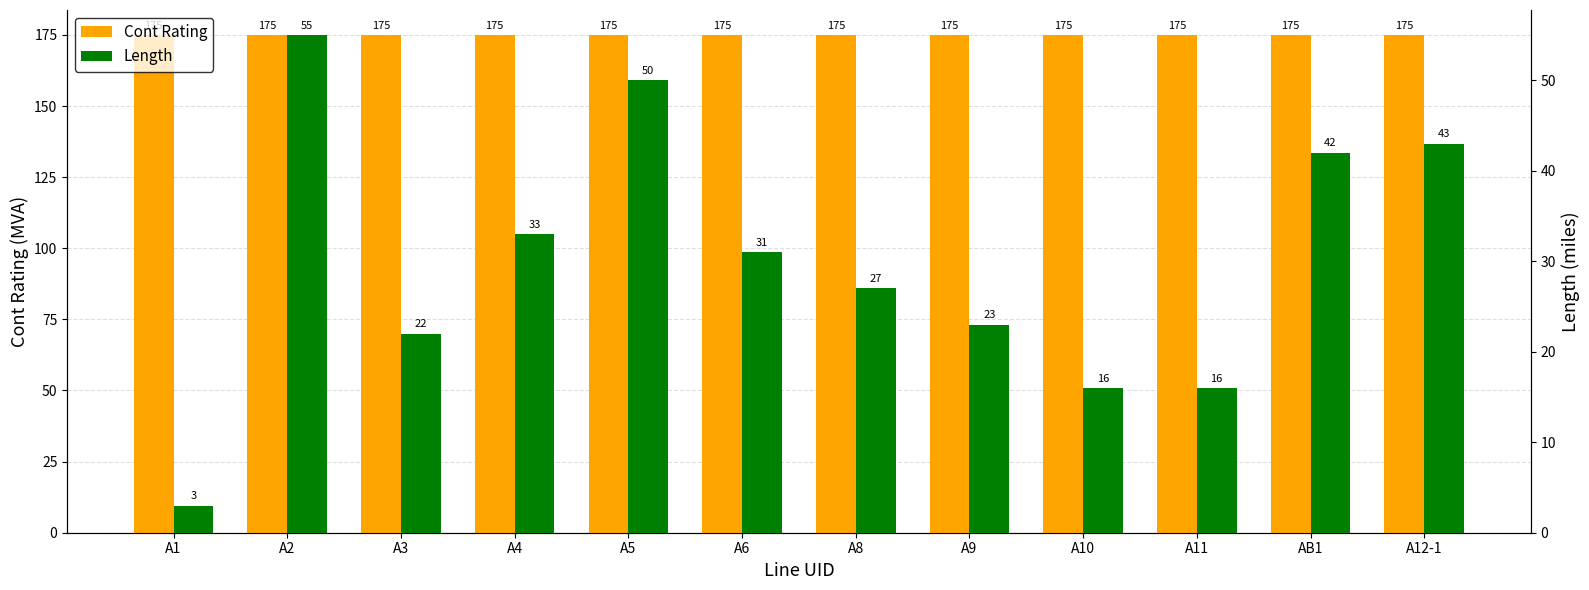

Rank the series at A10 from lowest to highest value.

Length, Cont Rating